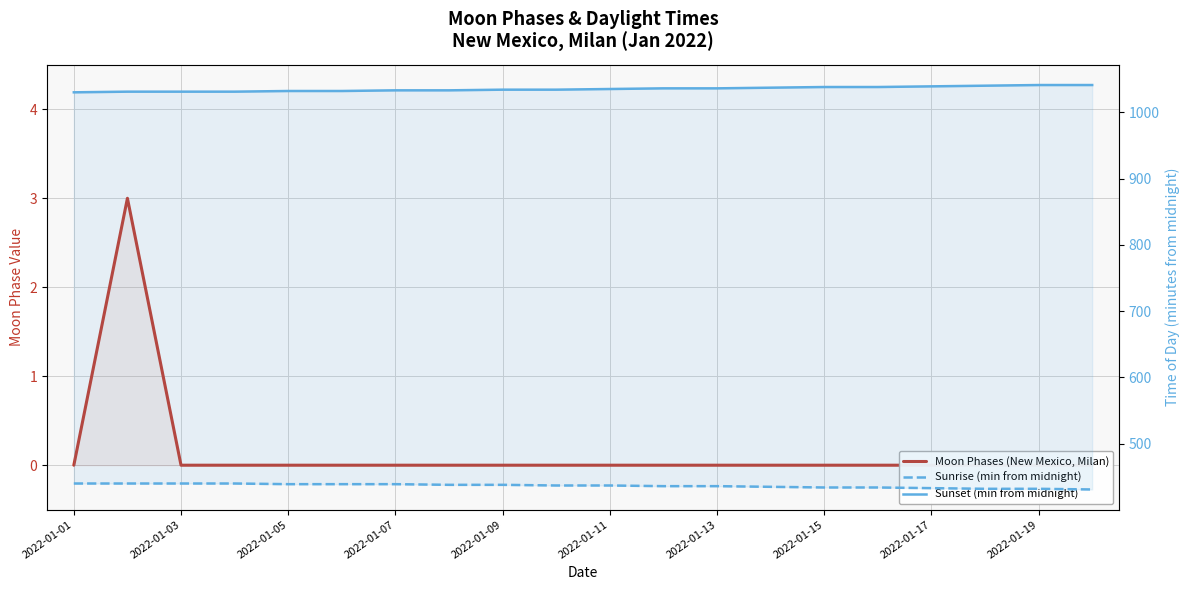

At 2022-01-07, list the series in order from largest to smallest.

Sunset (min from midnight), Sunrise (min from midnight), Moon Phases (New Mexico, Milan)